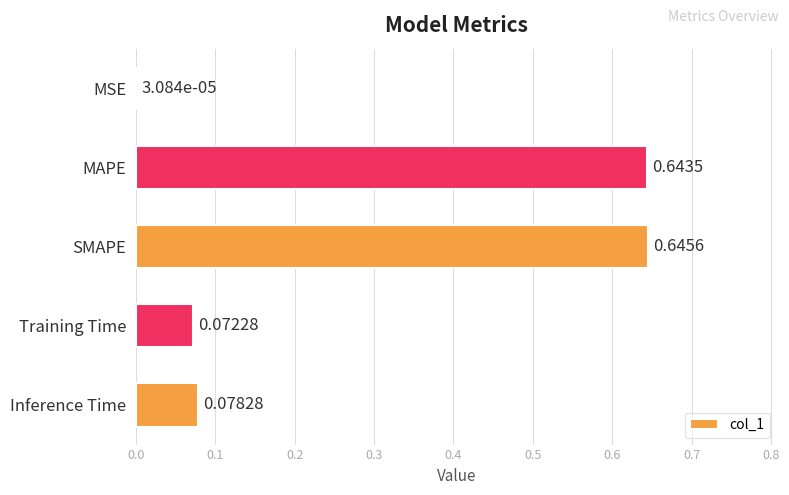

At which label is the value closest to 0?

MSE